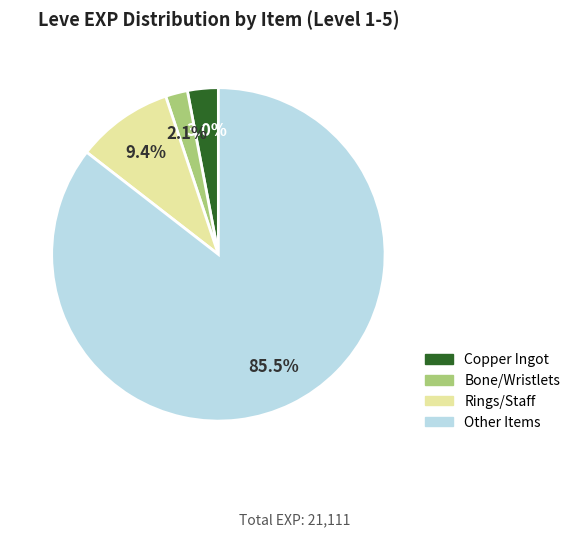

Between Bone/Wristlets and Rings/Staff, which is larger?

Rings/Staff